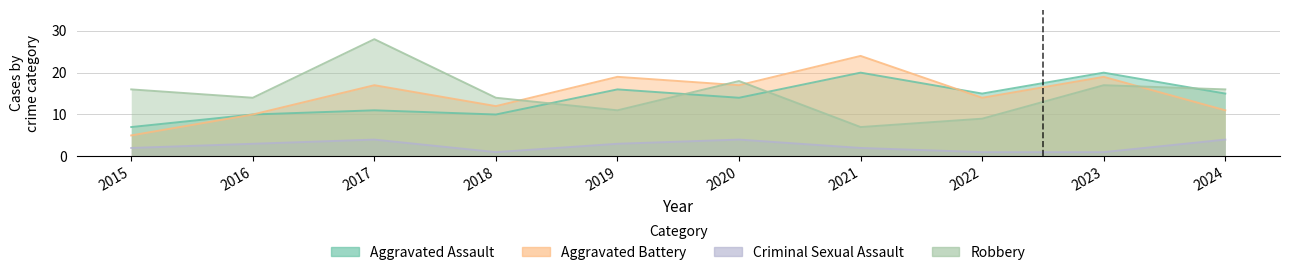

What is the difference between the maximum and minimum values in the Robbery series?

21